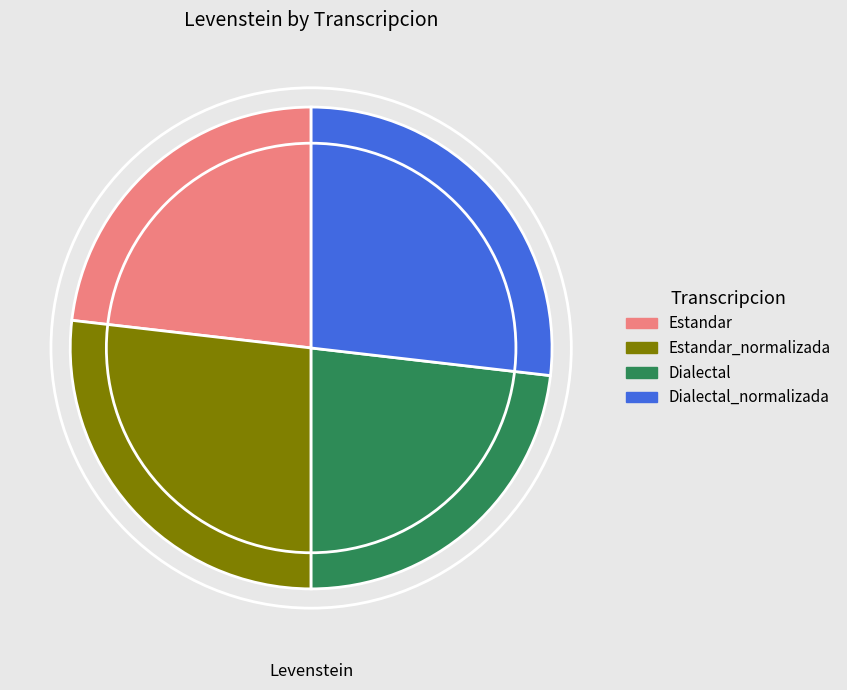

How many slices are in this pie chart?

4